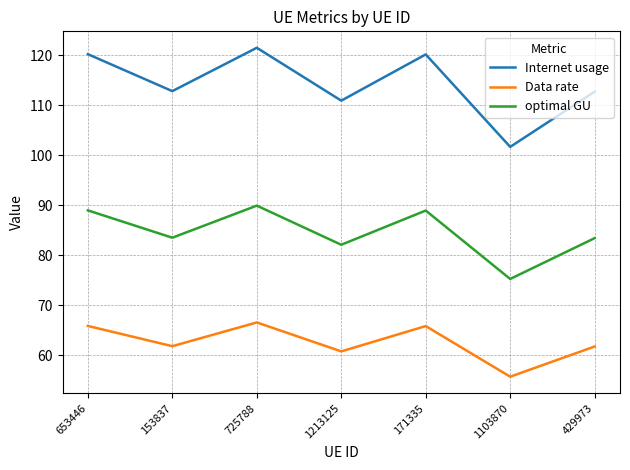

List the series in order of their peak value, highest first.

Internet usage, optimal GU, Data rate